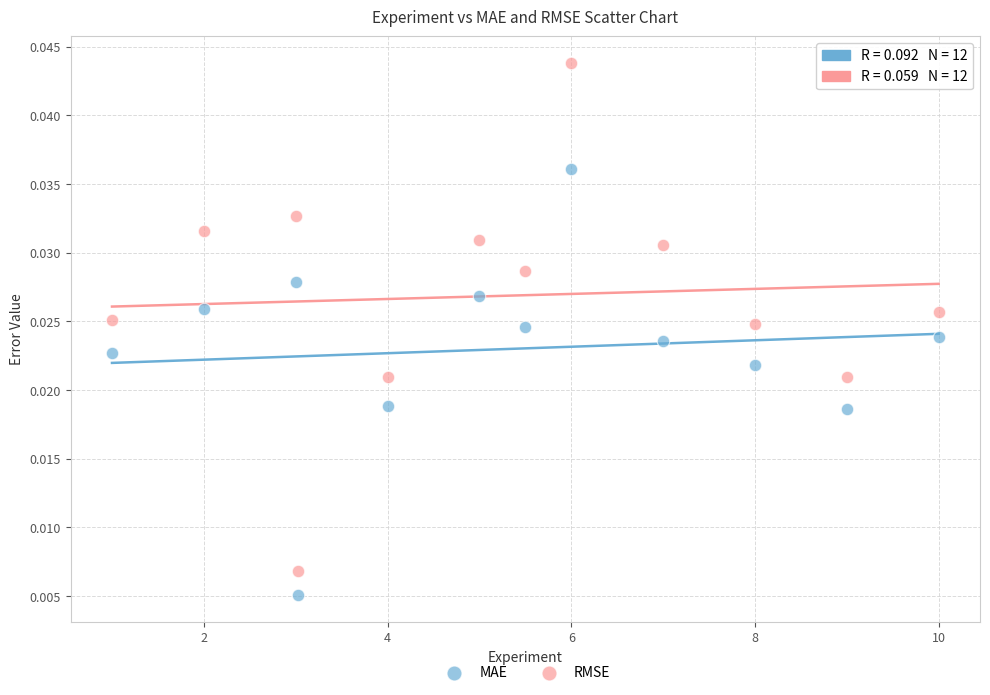

Which series contains the highest Y value?

RMSE